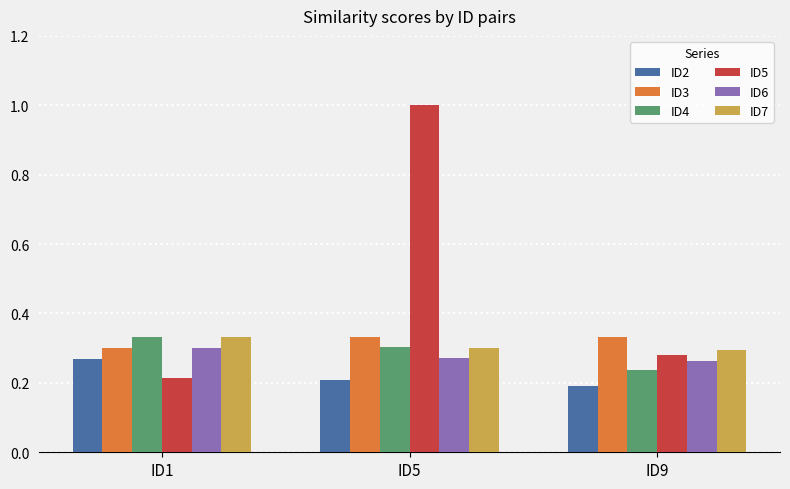

What are all the series names shown in the legend?

ID2, ID3, ID4, ID5, ID6, ID7